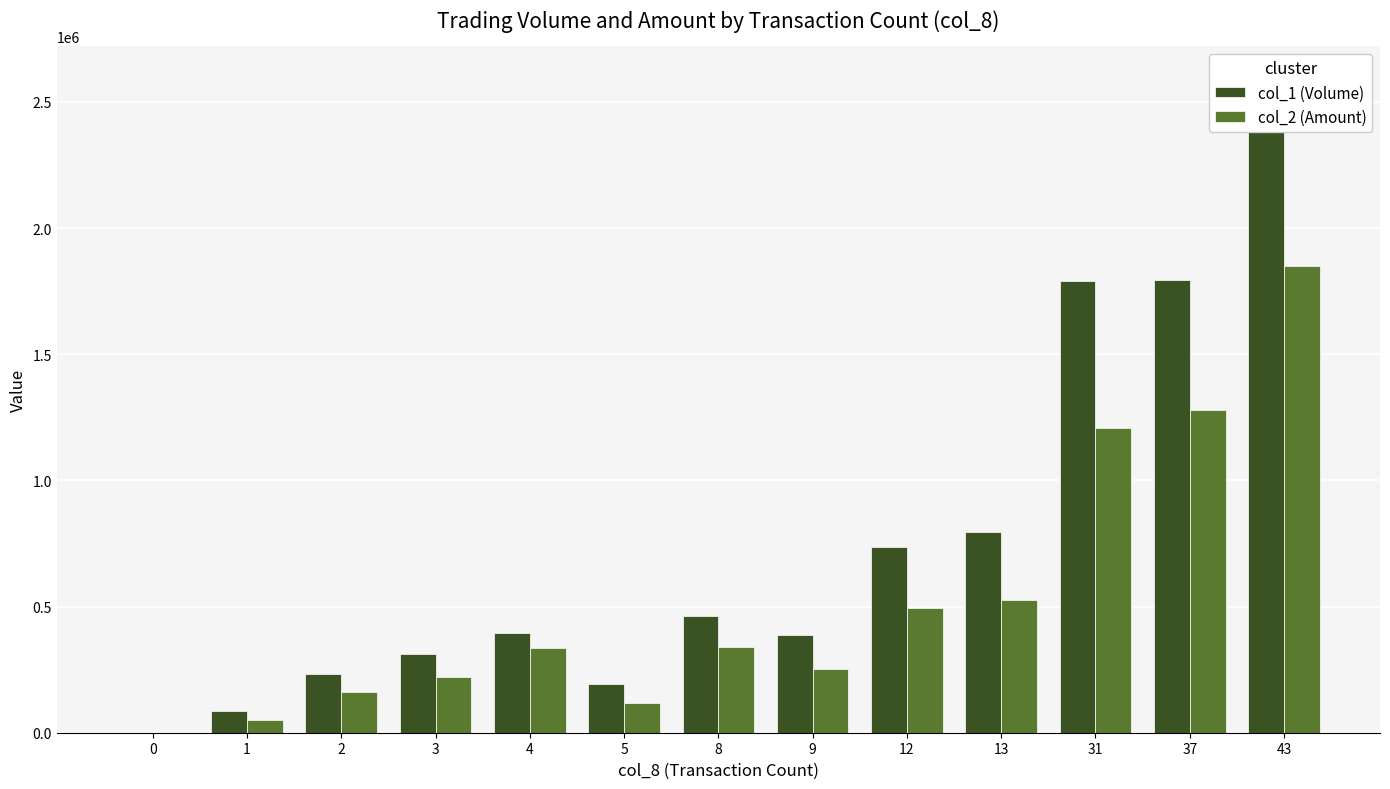

What is the approximate value of col_1 (Volume) at 2, to the nearest 50?

233000